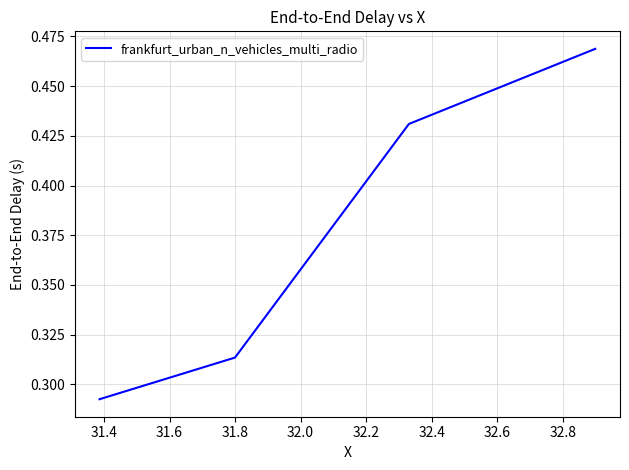

Does the chart have visible grid lines?

Yes